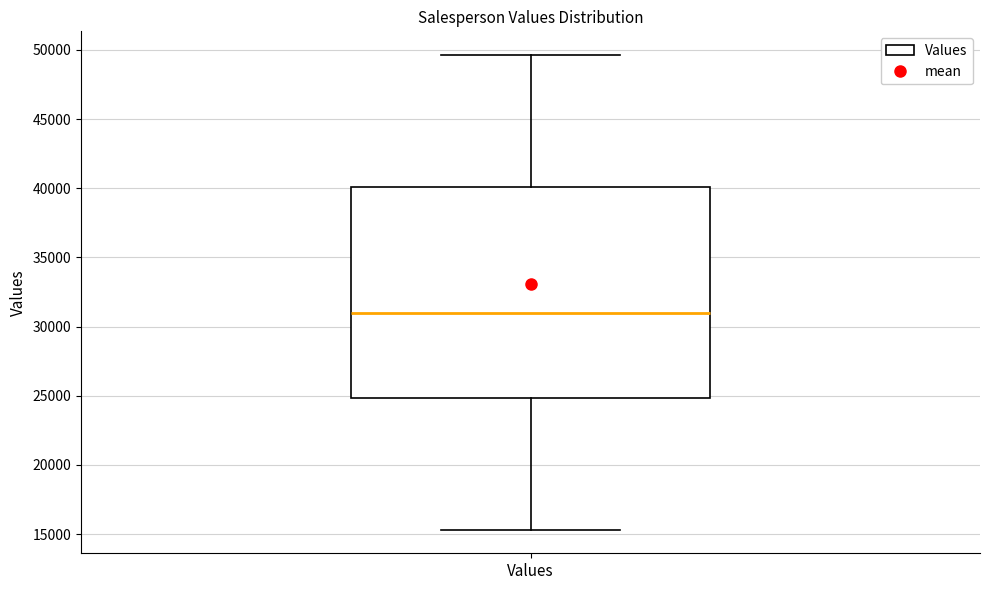

Read this box plot against the y-axis: the position of the median line, the range covered by the box, and the ends of both whiskers. The values are not printed on the chart, so give them approximately, as read against the axis.

median 31000, box 25000 to 40000, whiskers 15500 to 49500